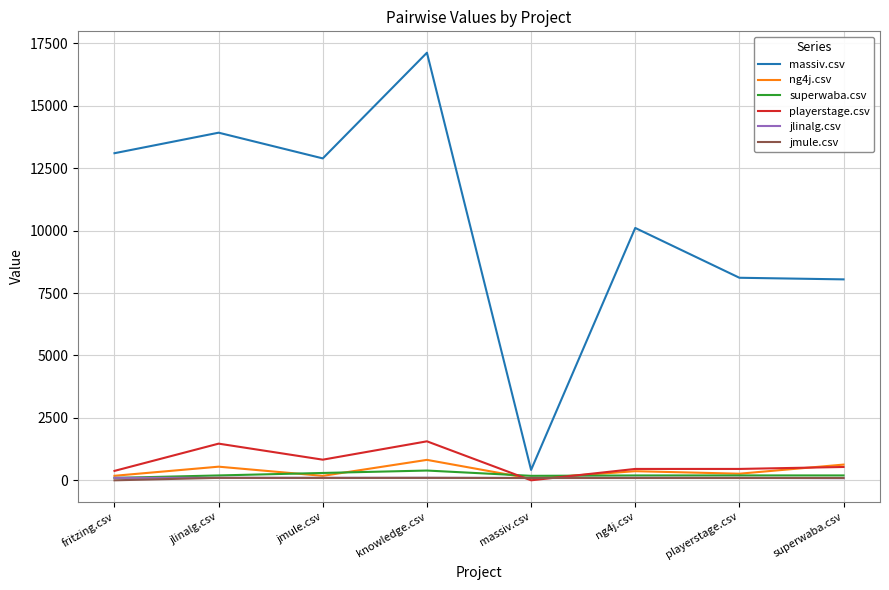

What is the total value across all series at superwaba.csv?

9584.0